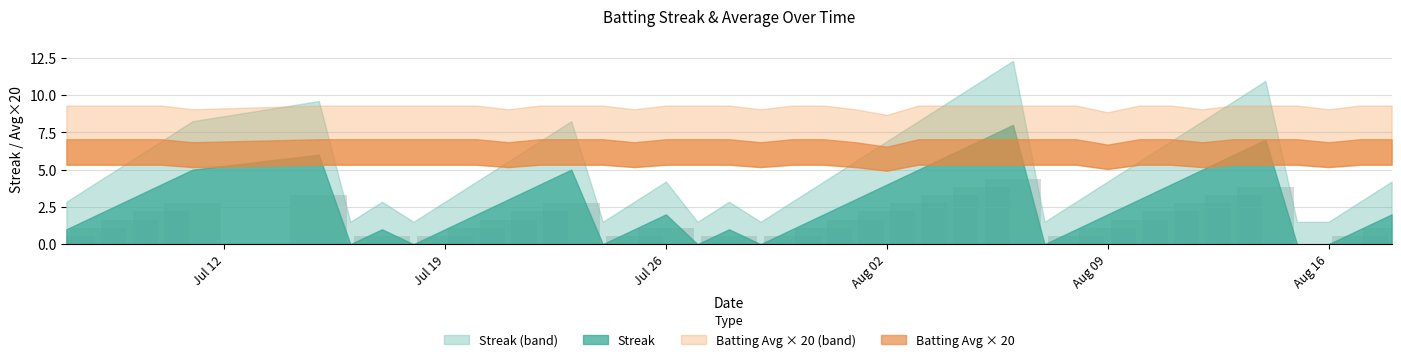

How many series are shown in this chart?

2